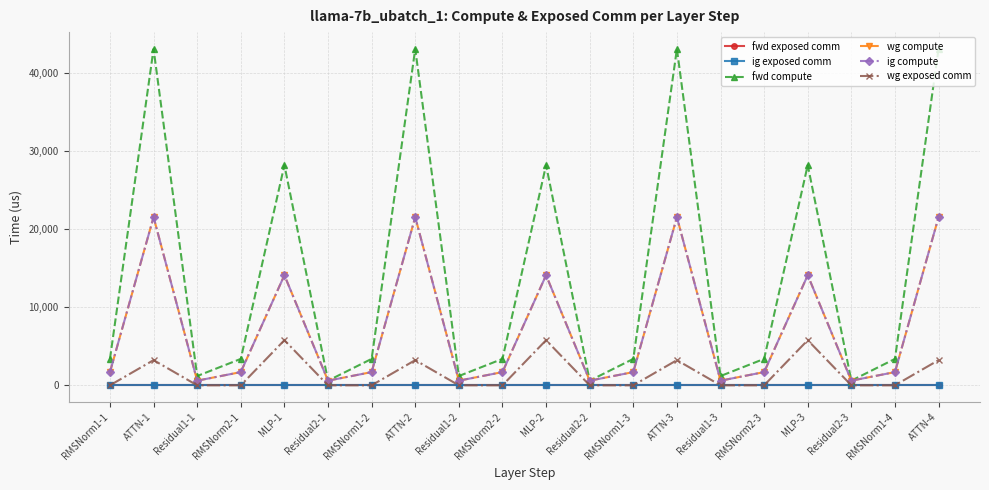

Does the chart have visible grid lines?

Yes